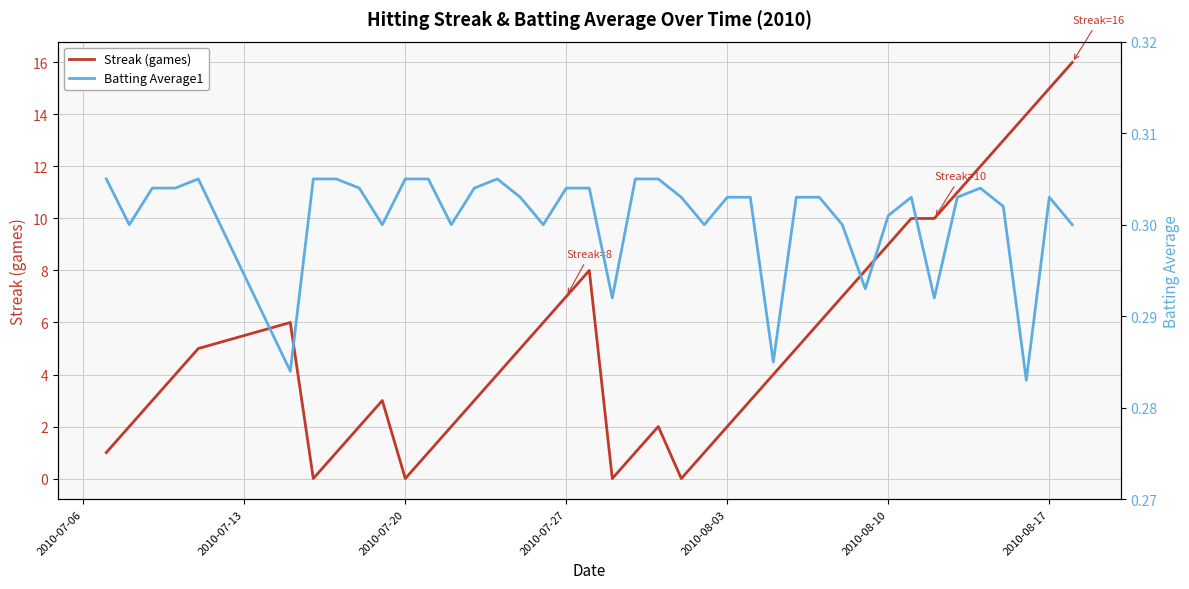

True or false: Streak (games) has a value of 2.0 at 2010-08-03.

True